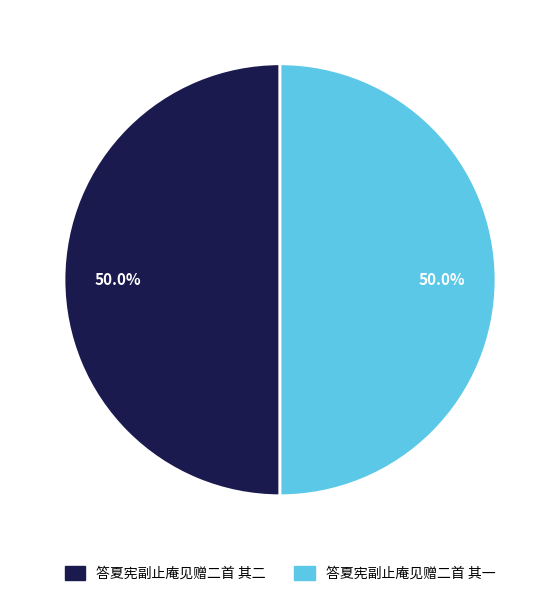

How many slices are in this pie chart?

2